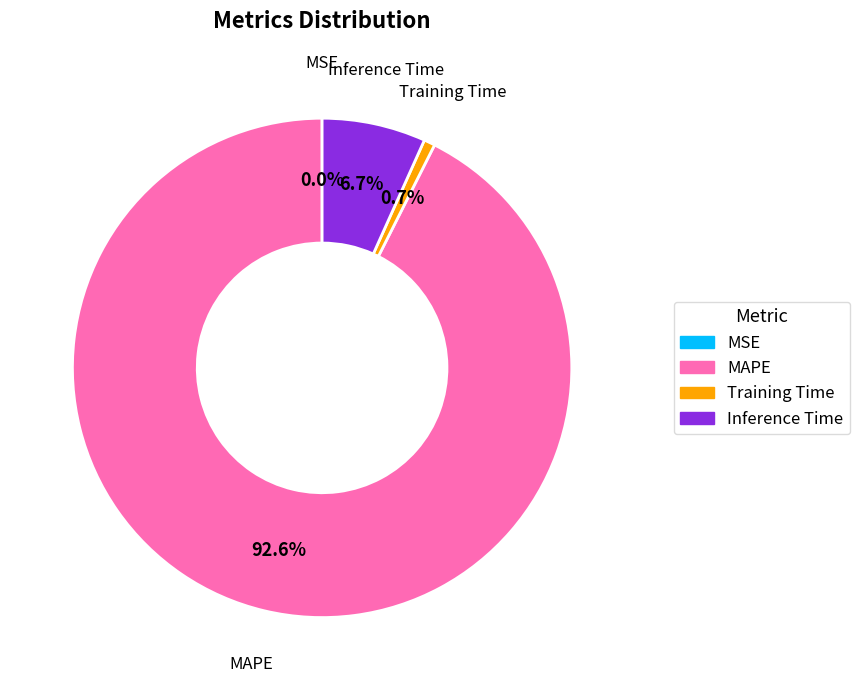

Does any single category account for the majority?

Yes